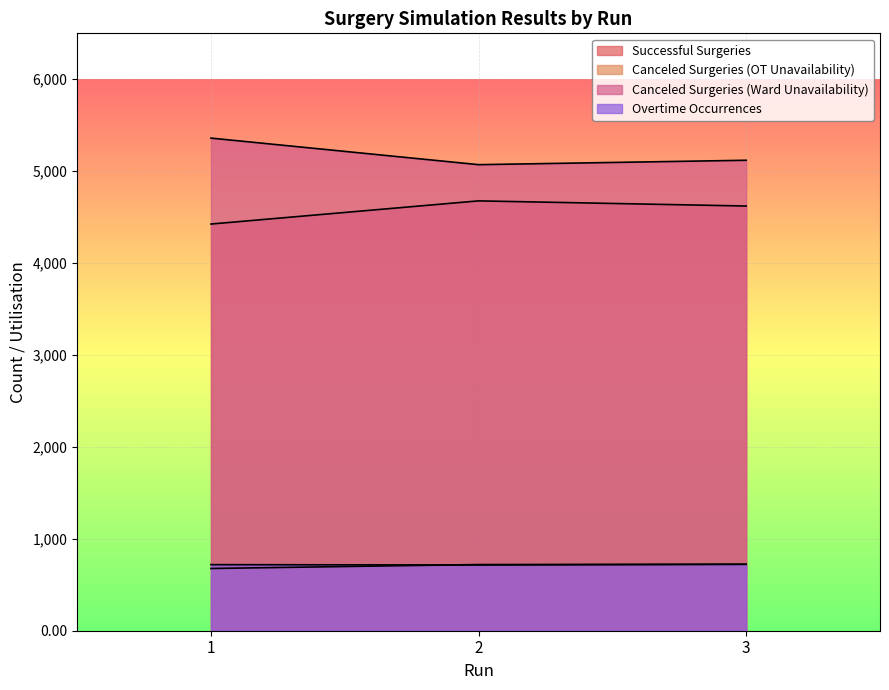

How many lines are shown in the chart?

4